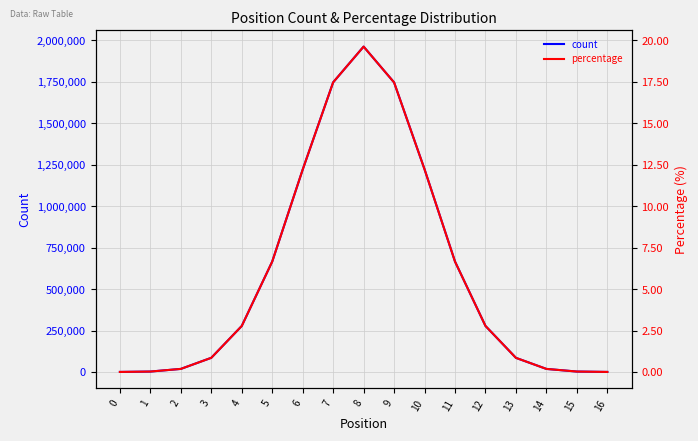

Reading left to right, list all the values displayed in this chart.

count: 0=151.0	1=2403.0	2=18373.0	3=85366.0	4=277428.0	5=665966.0	6=1220831.0	7=1747380.0	8=1962961.0	9=1746825.0	10=1222735.0	11=666040.0	12=277613.0	13=85036.0	14=18312.0	15=2444.0	16=136.0
percentage: 0=0.0	1=0.0	2=0.2	3=0.9	4=2.8	5=6.7	6=12.2	7=17.5	8=19.6	9=17.5	10=12.2	11=6.7	12=2.8	13=0.9	14=0.2	15=0.0	16=0.0